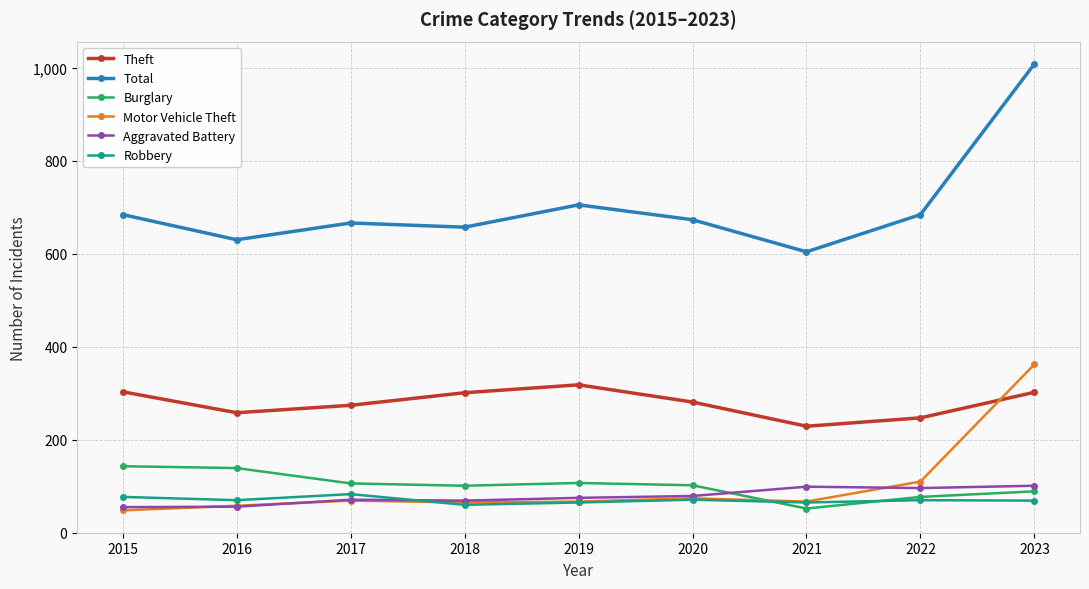

How many lines are shown in the chart?

6